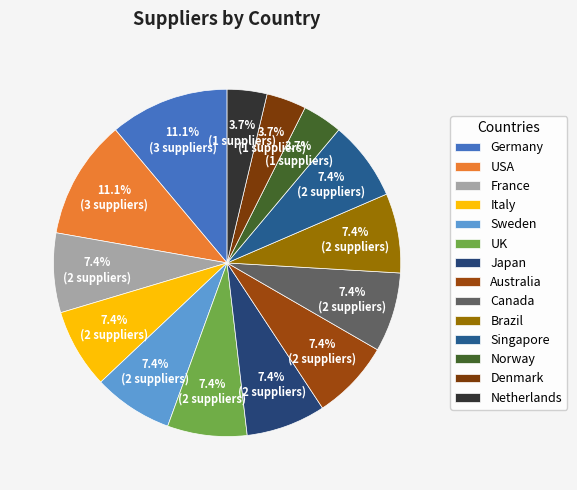

What percentage is the Canada slice, to the nearest percent?

7%